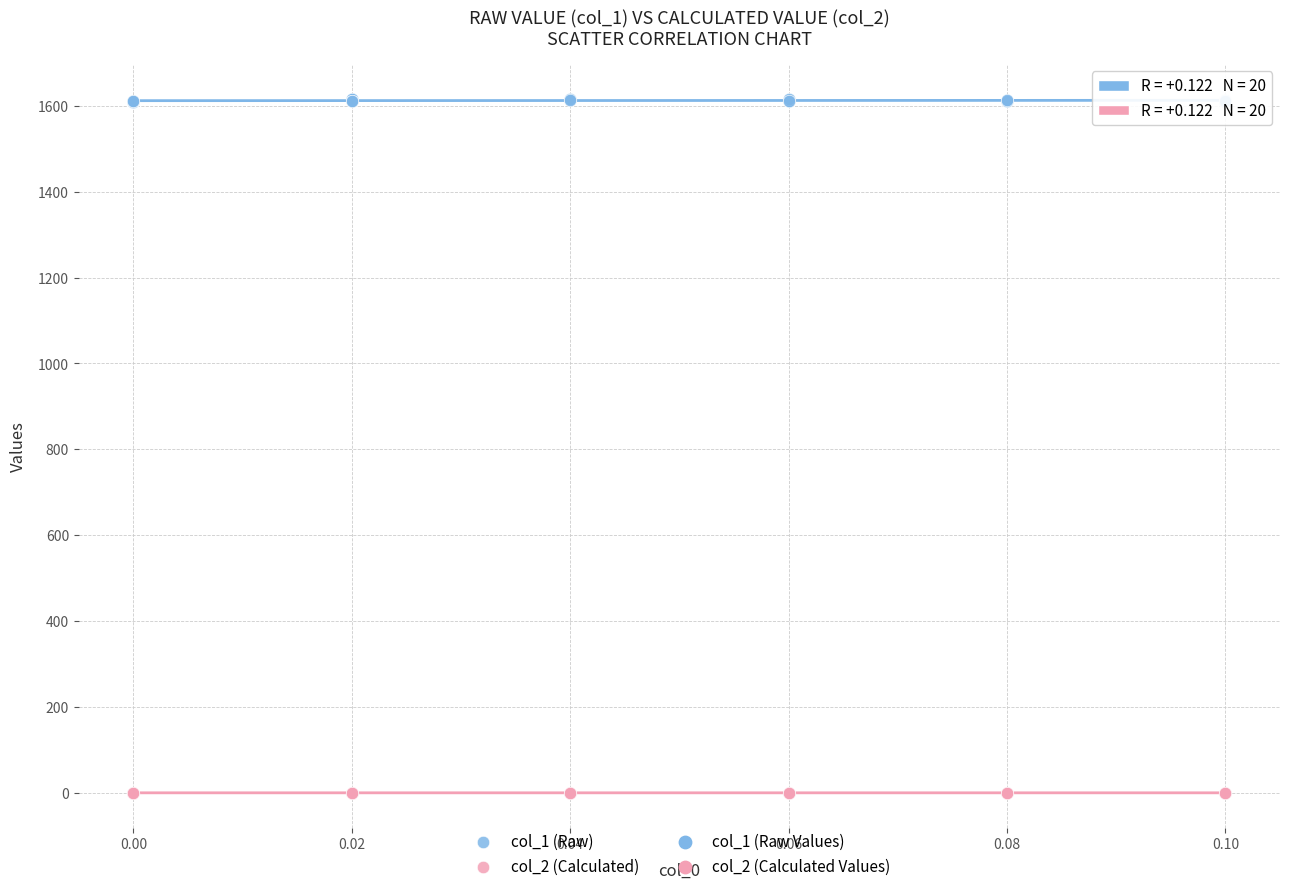

Which series reaches the minimum Y coordinate?

col_2 (Calculated)